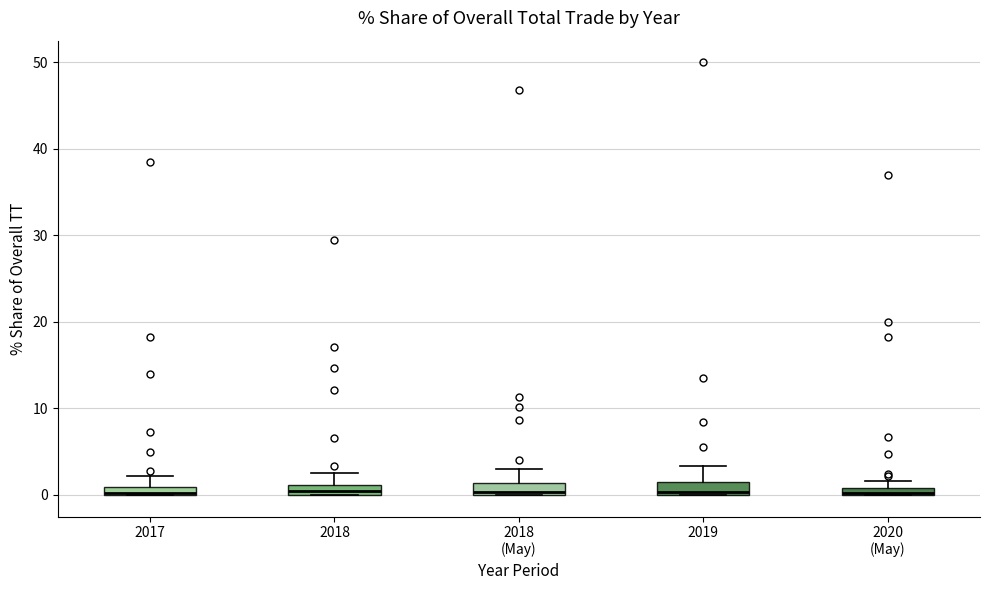

Where is the upper edge of the box for 2018 (May) on the y-axis? The values are not printed on the chart, so give them approximately, as read against the axis.

1